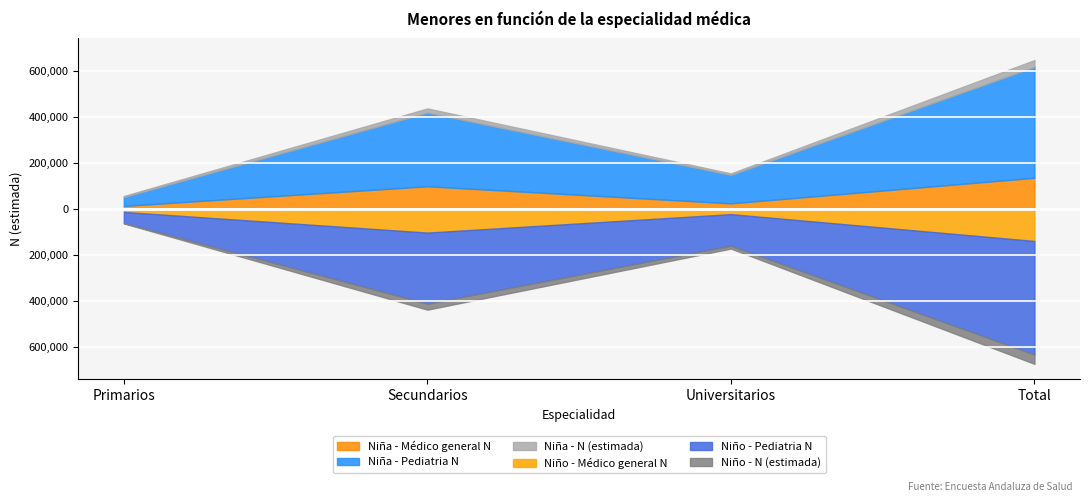

List the labels in order of Niña - N (estimada) value, largest first.

Total, Secundarios, Universitarios, Primarios